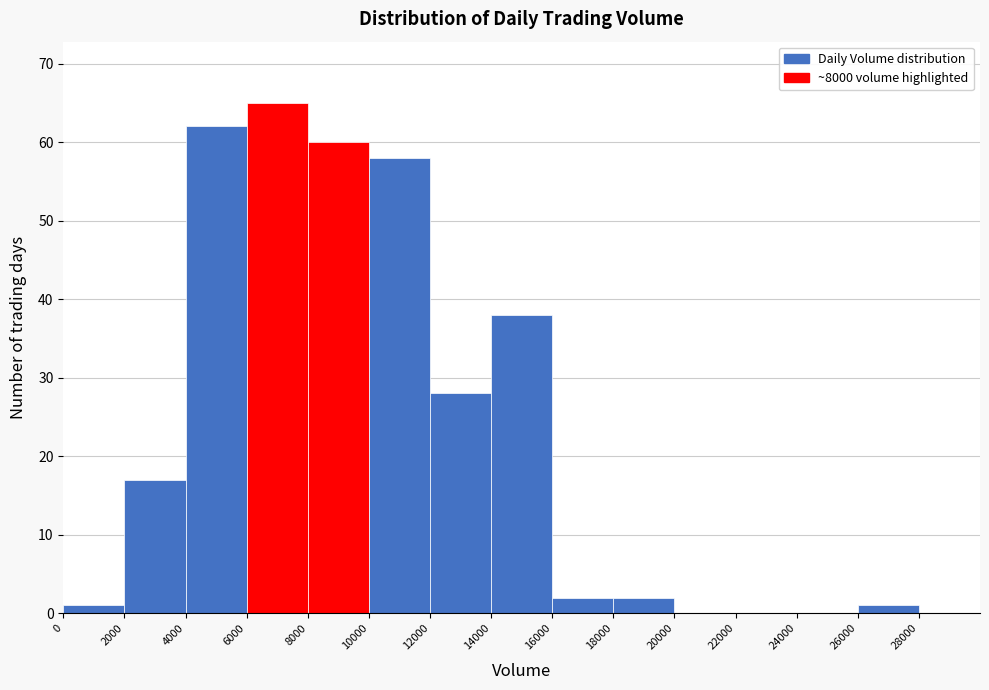

Reading left to right, transcribe this chart: for each bar, give the range it covers on the x-axis and its height. The values are not printed on the chart, so give them approximately, as read against the axis.

0 to 2000: 1
2000 to 4000: 17
4000 to 6000: 62
6000 to 8000: 65
8000 to 10000: 60
10000 to 12000: 58
12000 to 14000: 28
14000 to 16000: 38
16000 to 18000: 2
18000 to 20000: 2
20000 to 22000: 0
22000 to 24000: 0
24000 to 26000: 0
26000 to 28000: 1
28000 to 30000: 0